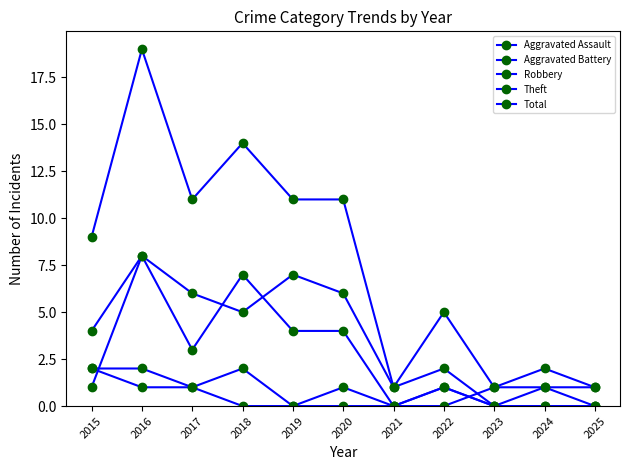

At which category is the sum across all series the highest?

2016